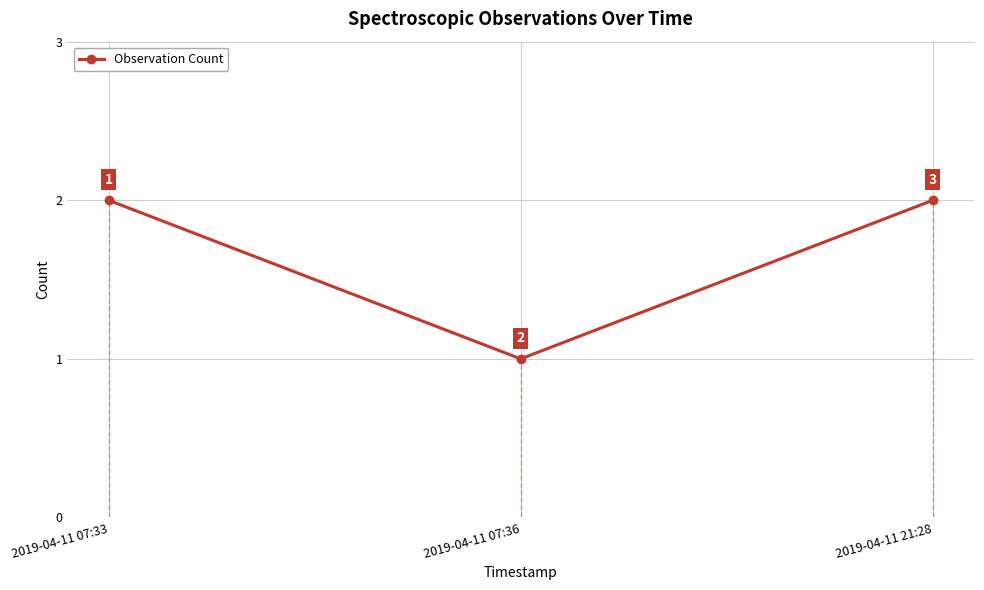

True or false: the data shows 2 at 2019-04-11 21:28.

True